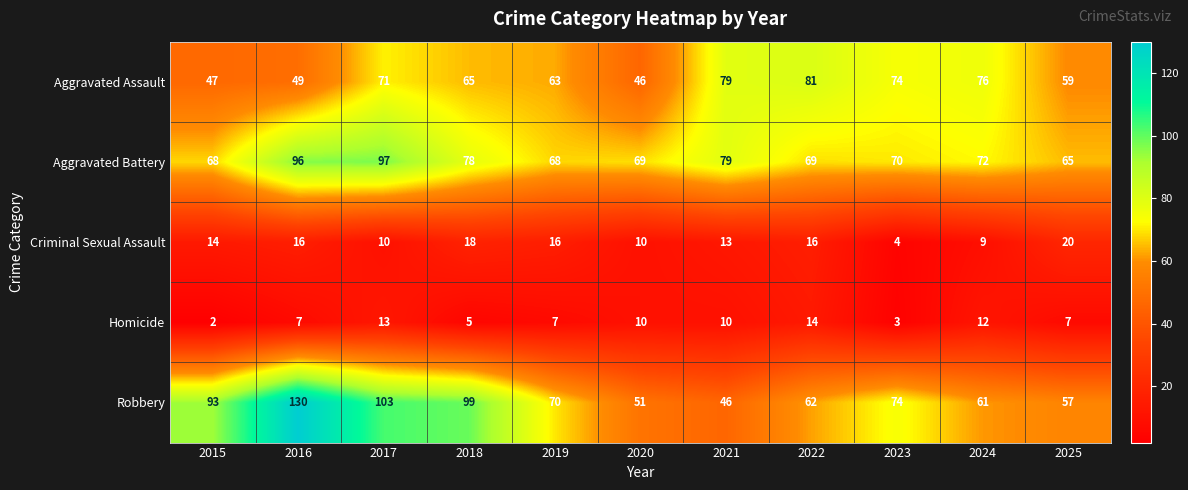

The Robbery series shows 79 at 2021. True or false?

False